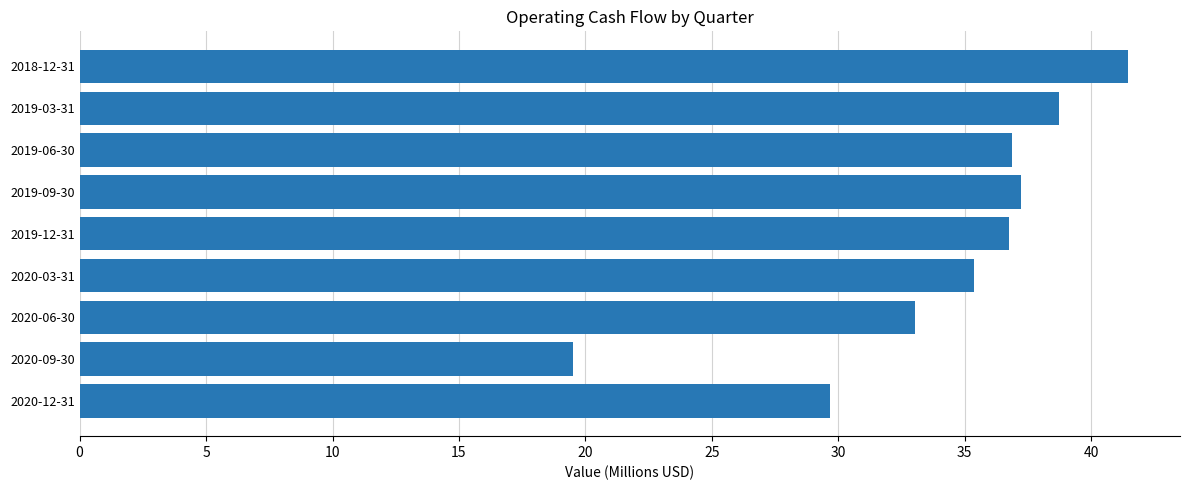

What is the difference between the second highest and minimum values?

19.2